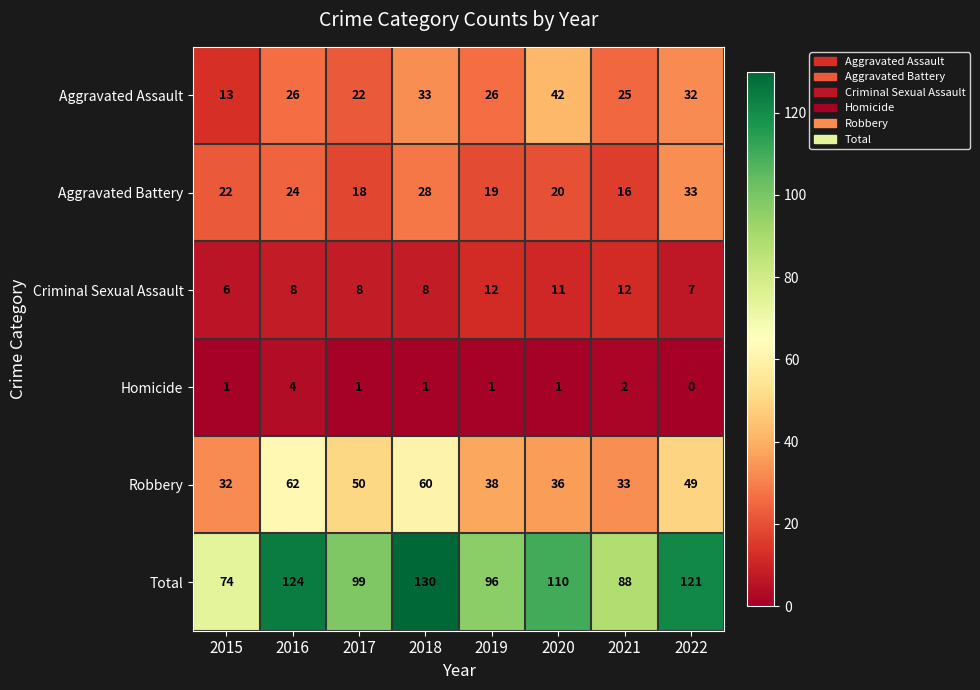

How many distinct data groups are displayed?

6